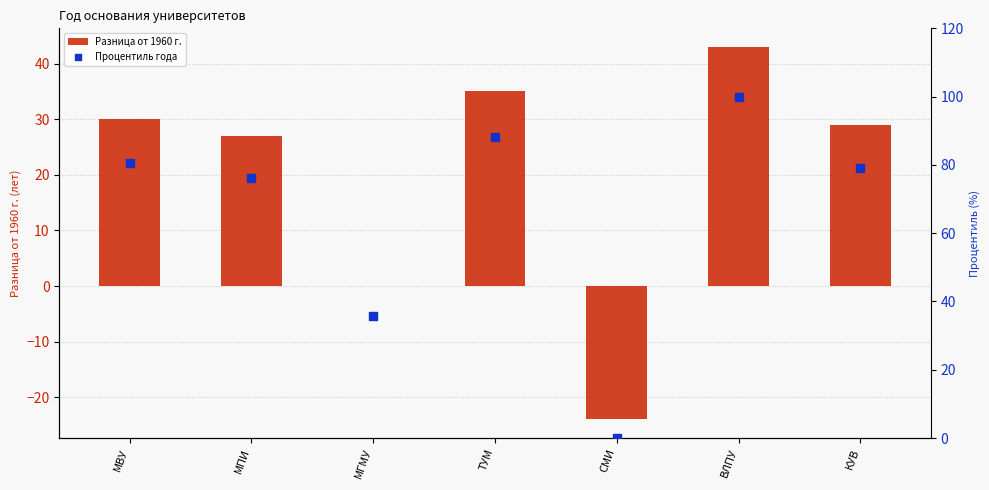

Which series reaches the maximum Y coordinate?

Процентиль года